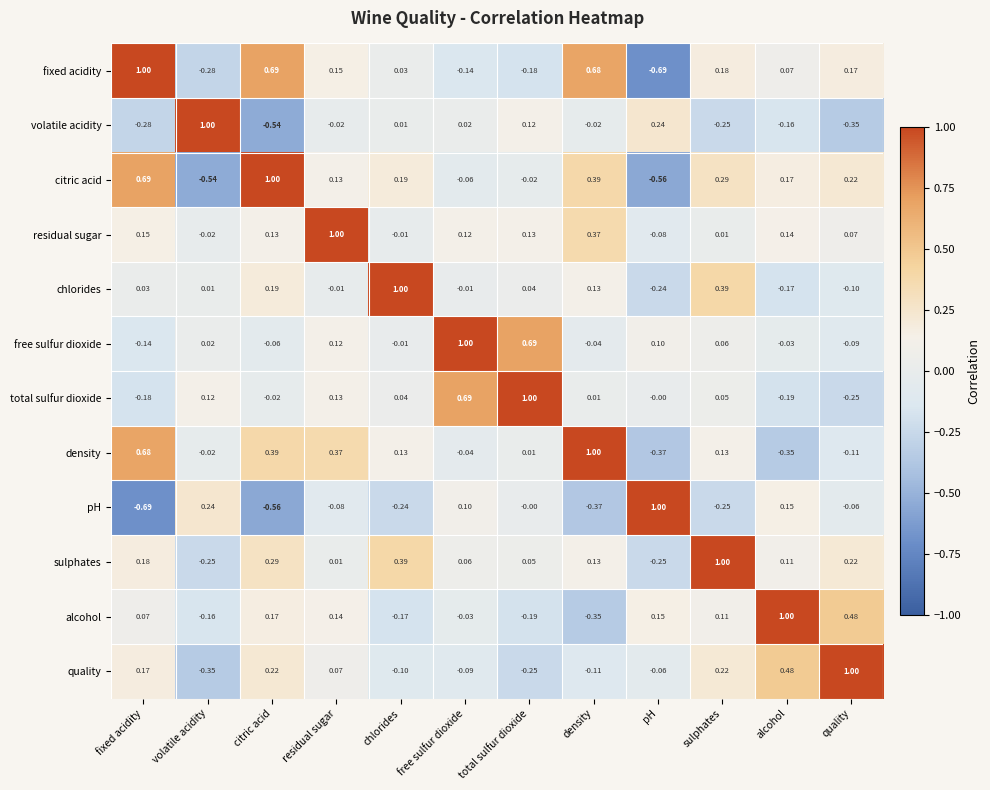

At how many categories does at least one series exceed 0?

12